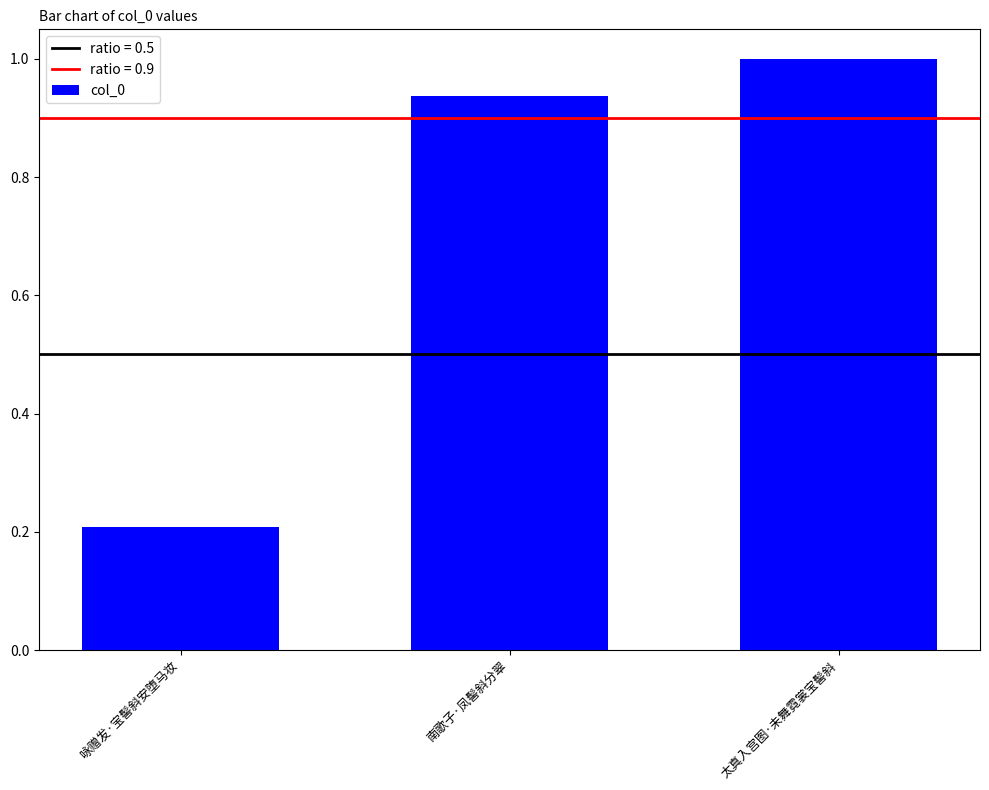

What is the change in value from 南歌子·凤髻斜分翠 to 太真入宫图·未舞霓裳宝髻斜?

+0.1